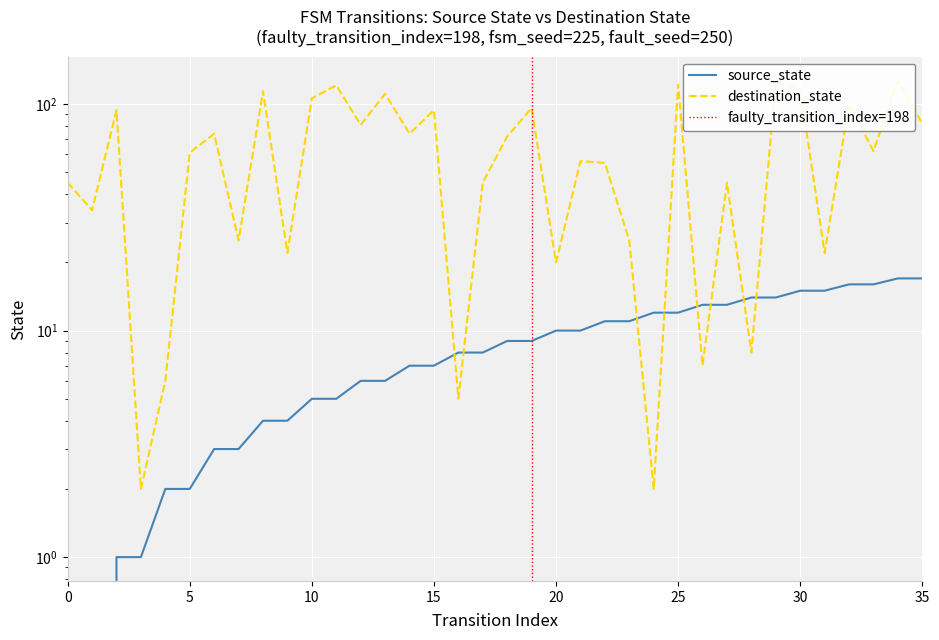

At how many categories does at least one series exceed 0?

36